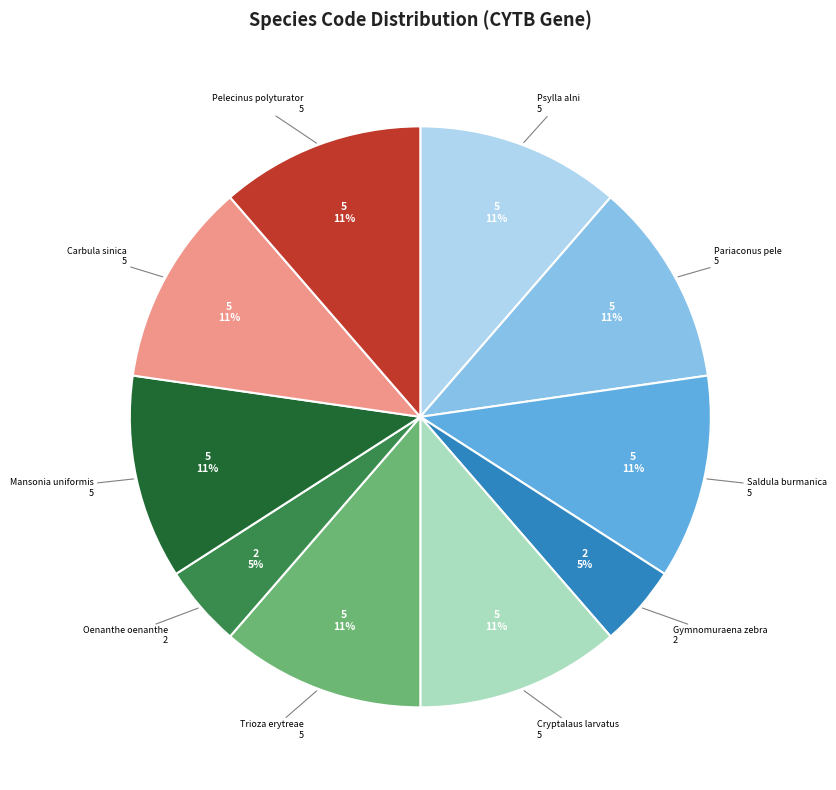

Is there a majority slice in this chart?

No